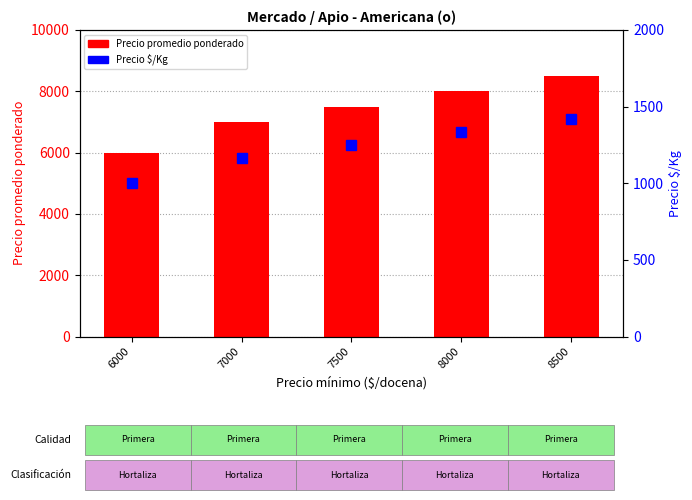

How many data points does each series have?

5